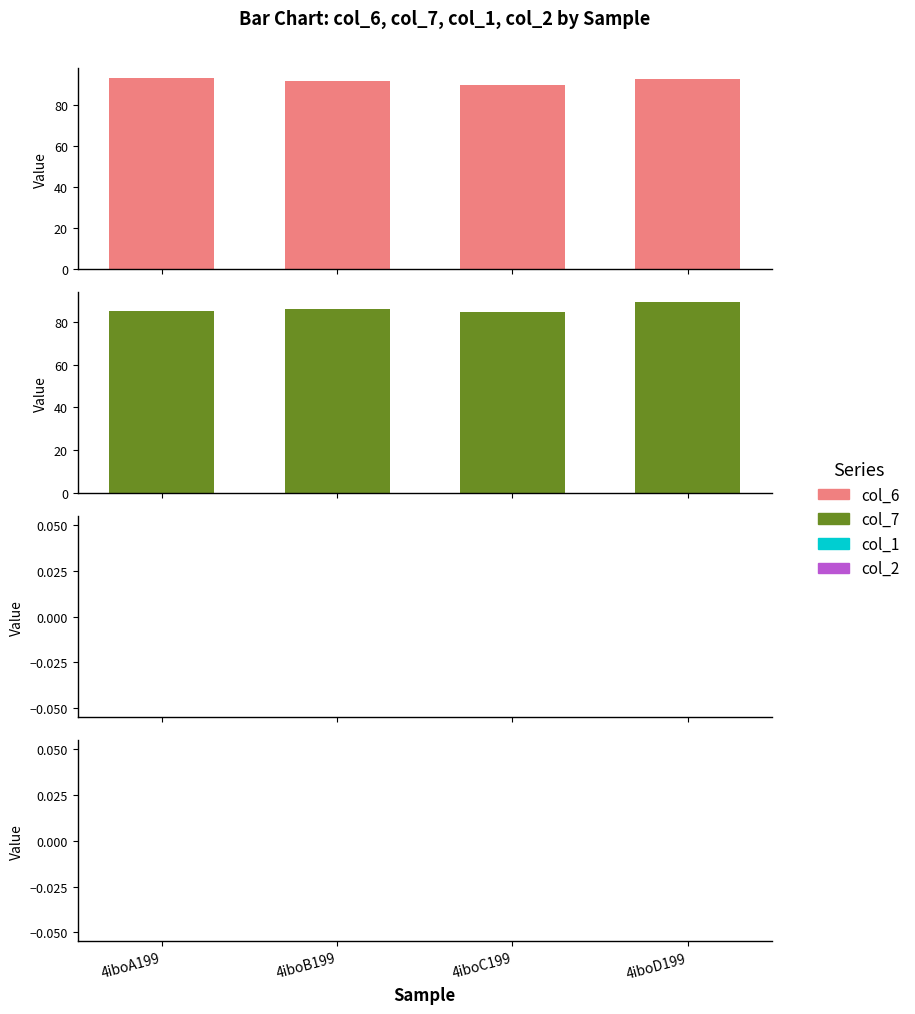

What is the sum of the col_7 values at 4iboC199 and 4iboB199?

170.0